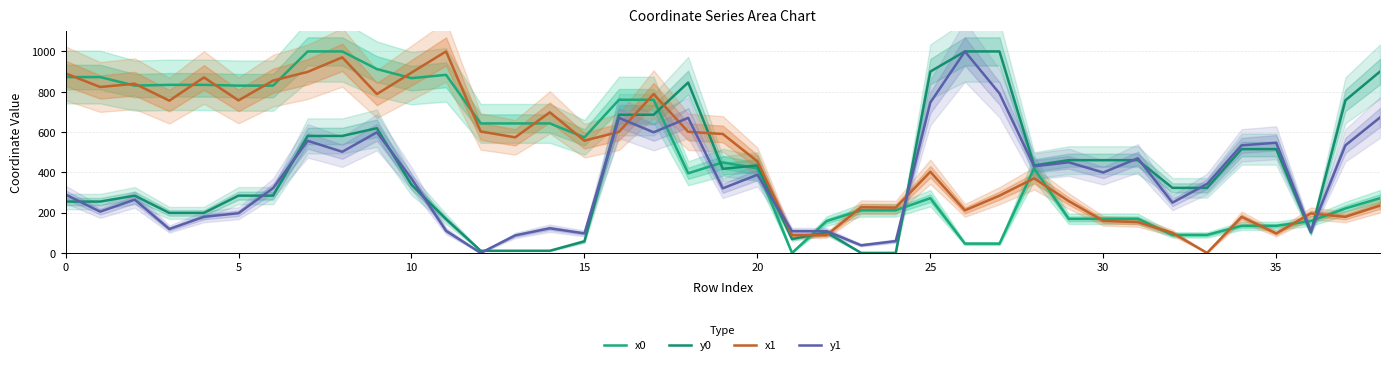

Which series ends up on top after the final intersection of x1 and y1?

y1